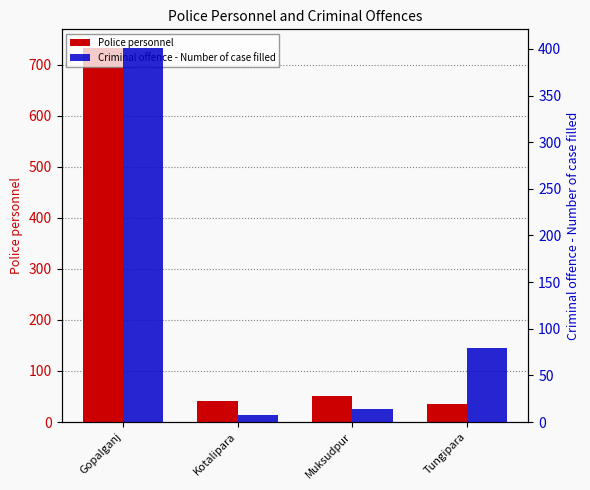

What is the total value across all series at Tungipara?

114